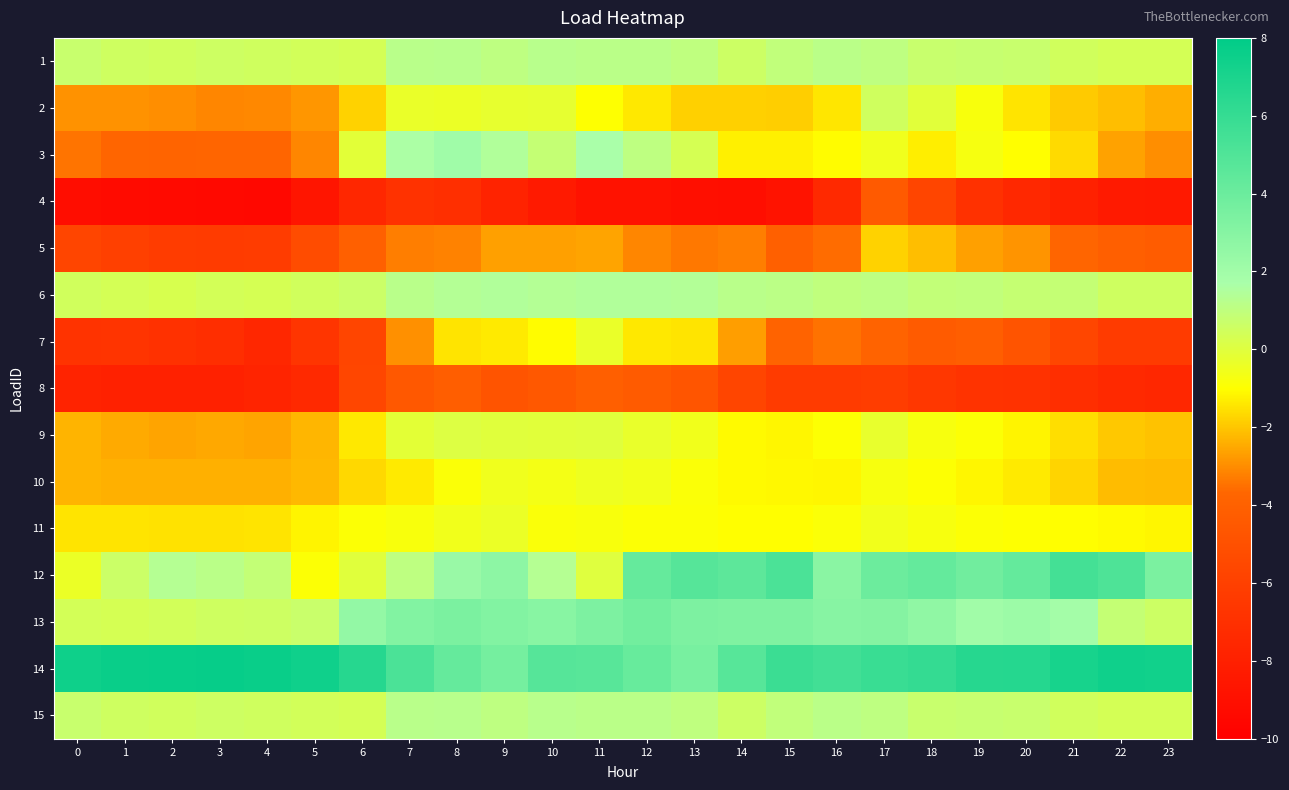

What is the total value across all series at 22?

-21.7